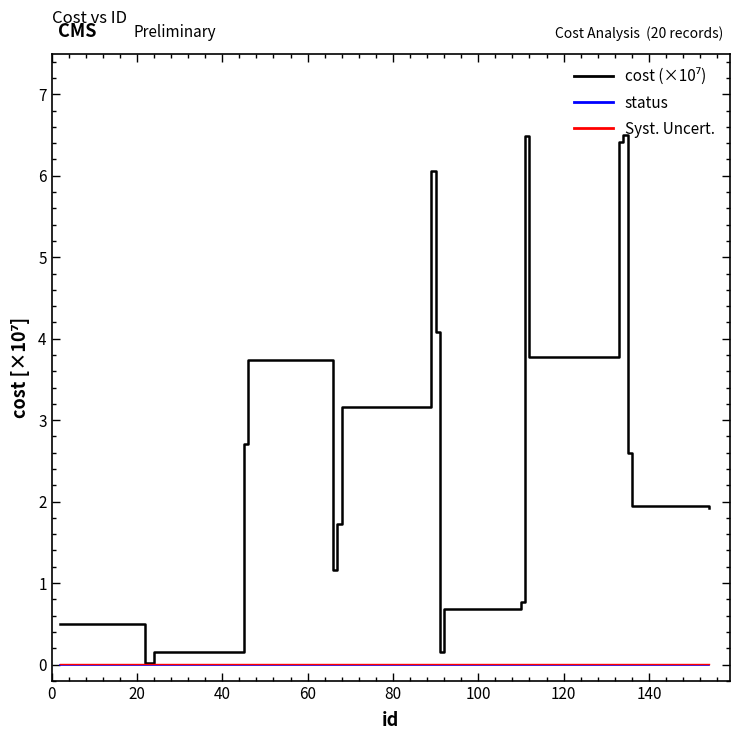

Does the chart display data point markers on the line(s)?

No